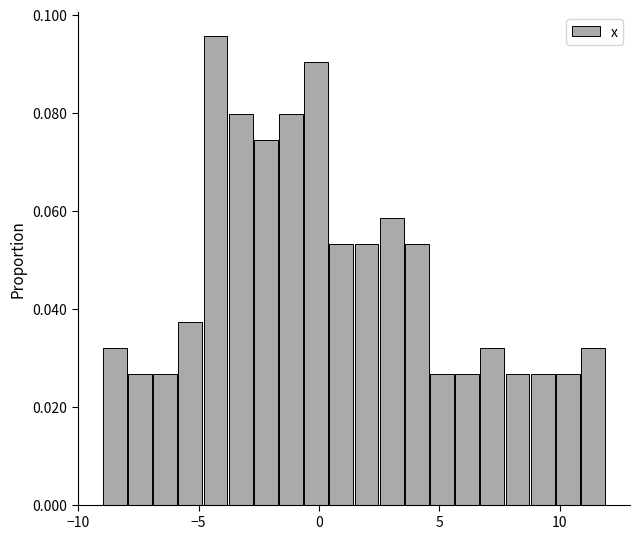

Around what value on the x-axis is the tallest bar? Give the approximate position of its centre, as read against the axis.

-4.5